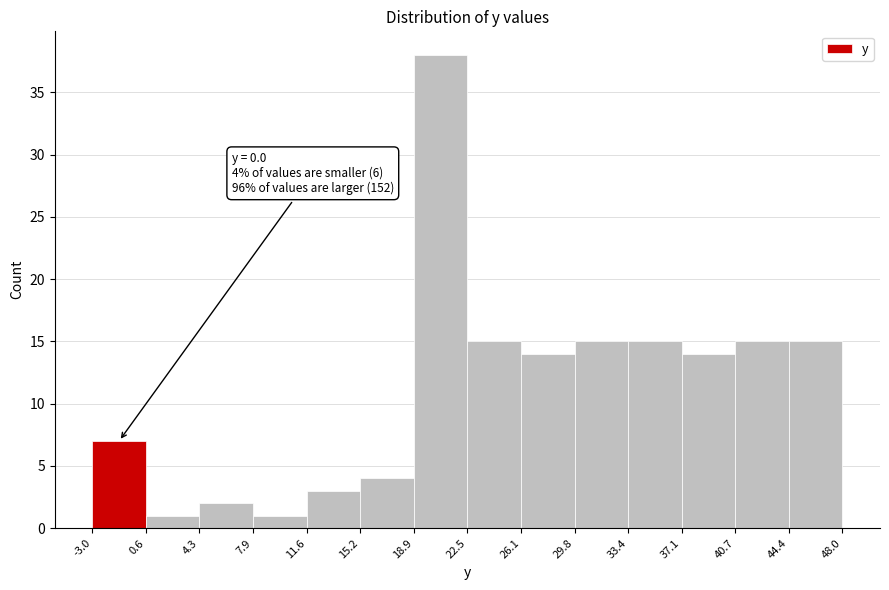

Over which range of the x-axis is the bar tallest?

18.9 to 22.5